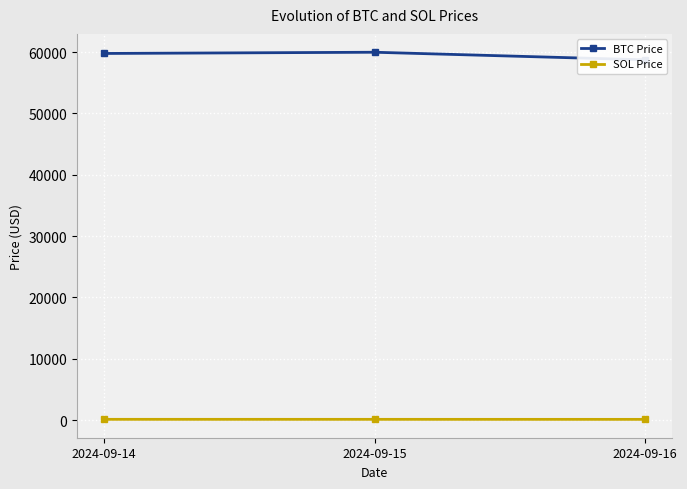

What is the value of the SOL Price point at the 1st from the left?

137.1